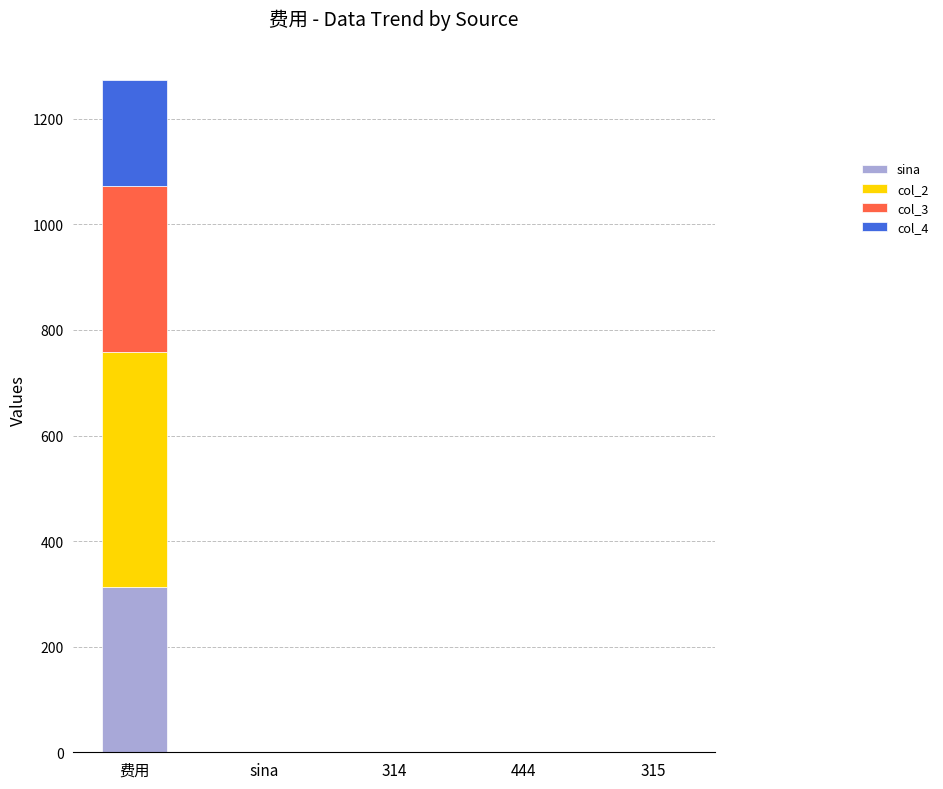

Reading right to left, transcribe the values for sina.

315=0	444=0	314=0	sina=0	费用=314